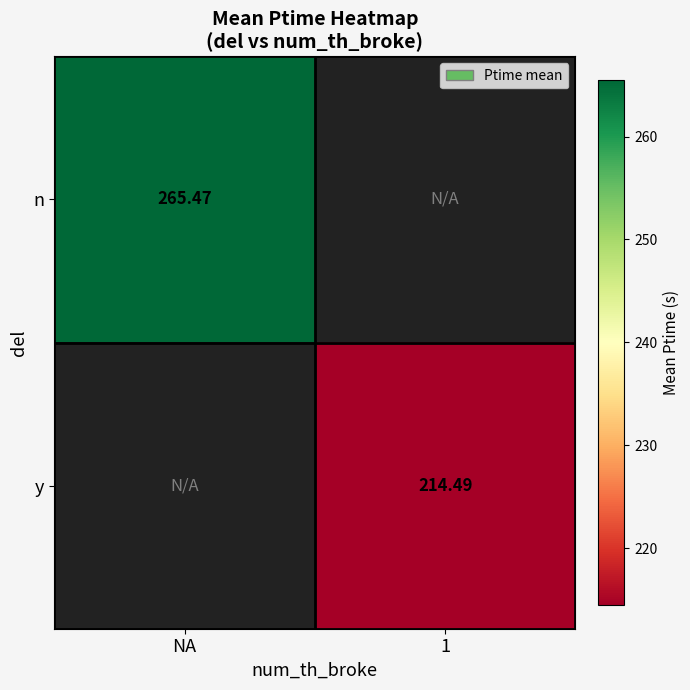

Is the value of y at 1 greater than the value of n at NA?

No